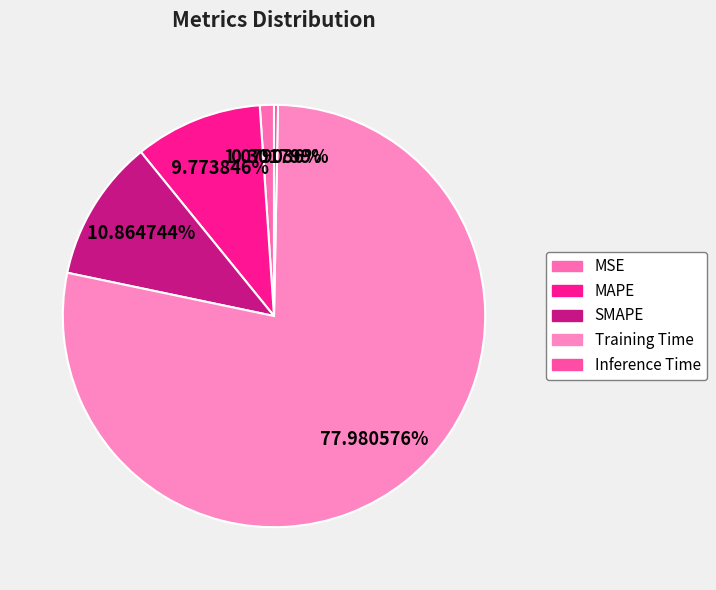

Which category accounts for the majority?

Training Time